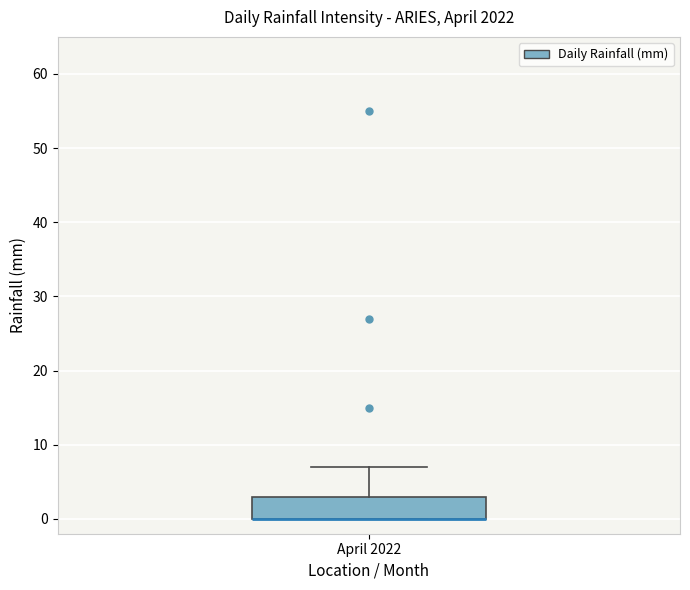

Where is the upper edge of the box for April 2022 on the y-axis? The values are not printed on the chart, so give them approximately, as read against the axis.

3